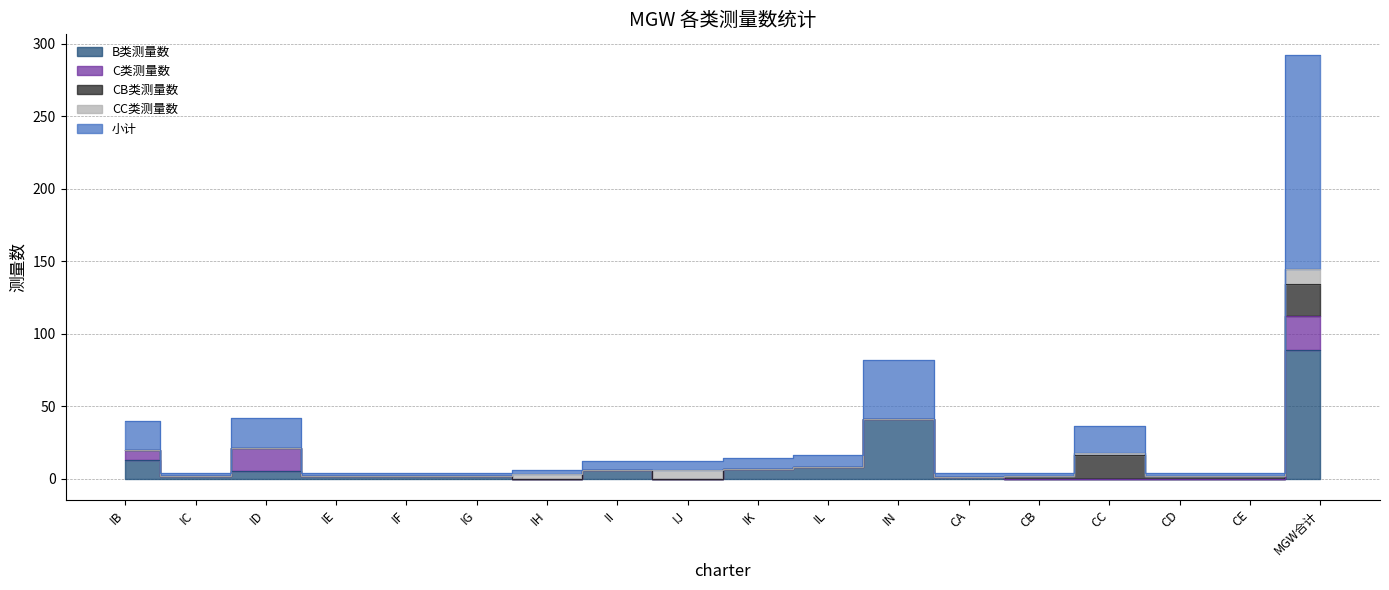

At which label is C类测量数 closest to 11?

IB